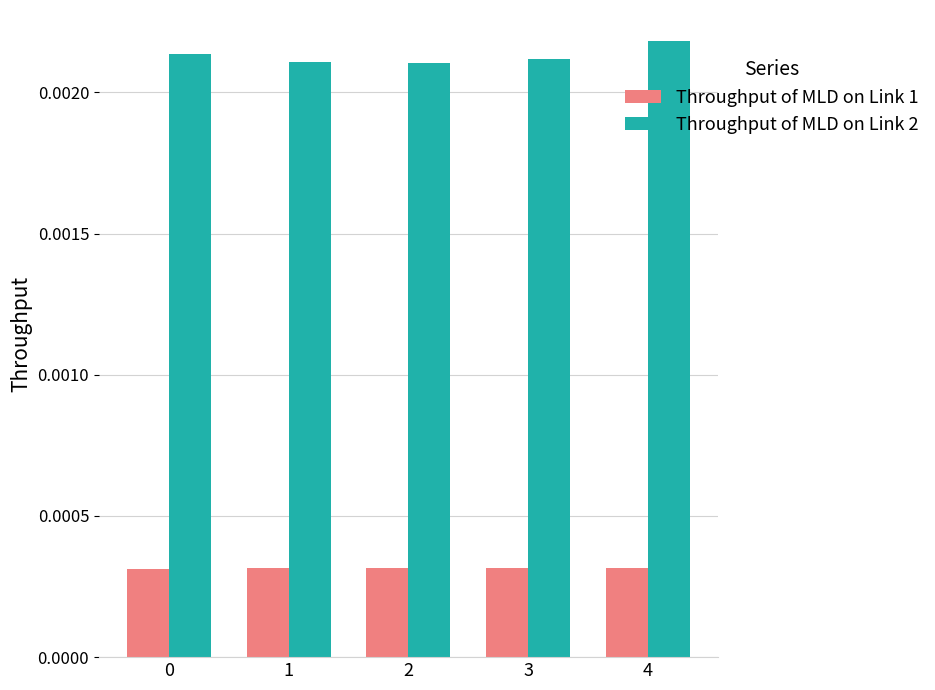

Is the value of Throughput of MLD on Link 1 at 4 greater than the value of Throughput of MLD on Link 2 at 3?

No